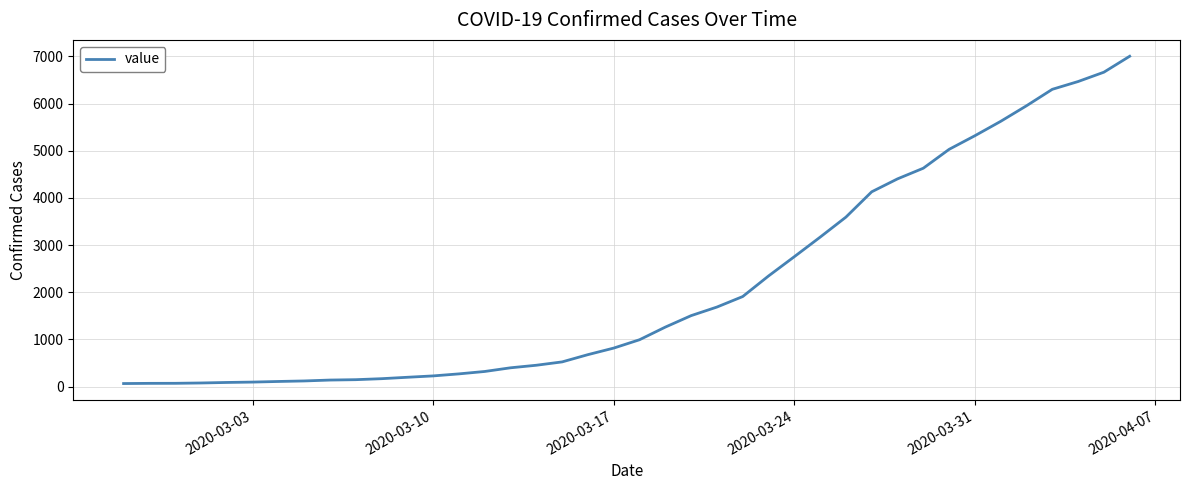

What is the greatest value displayed?

7004